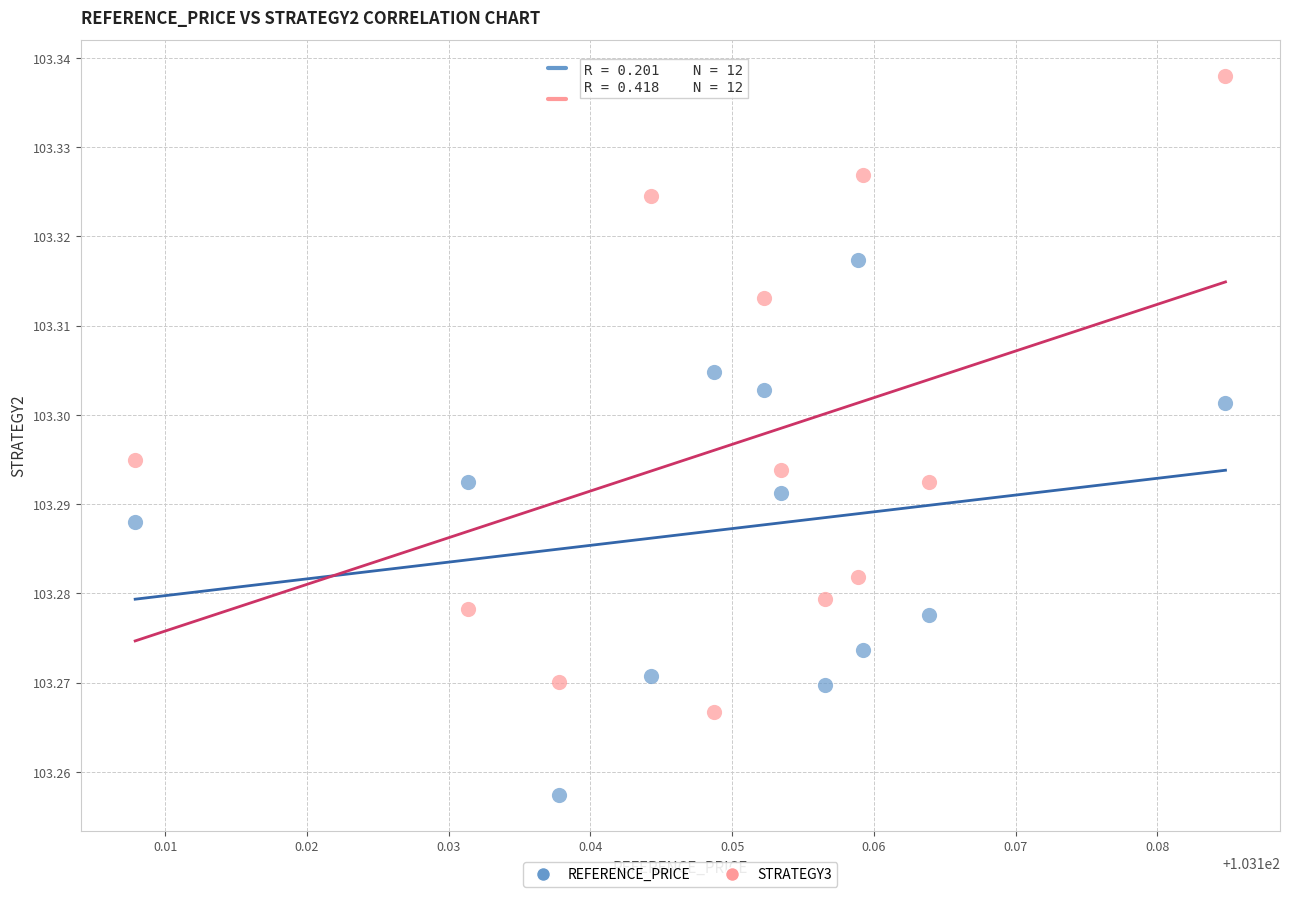

Which series reaches the maximum Y coordinate?

STRATEGY3